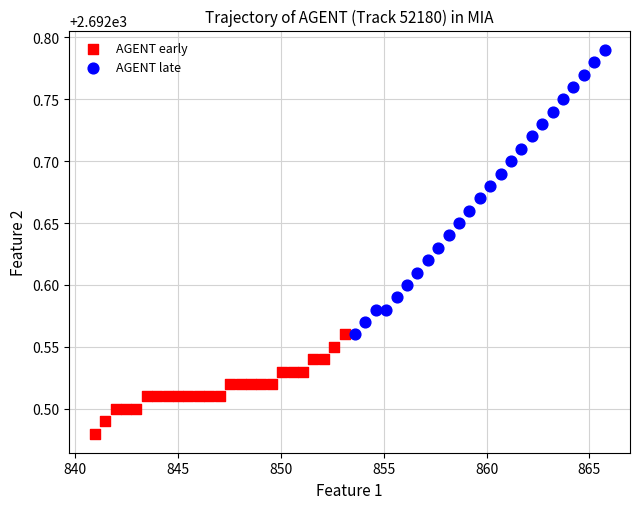

Which series has the largest Y range (max minus min)?

AGENT late